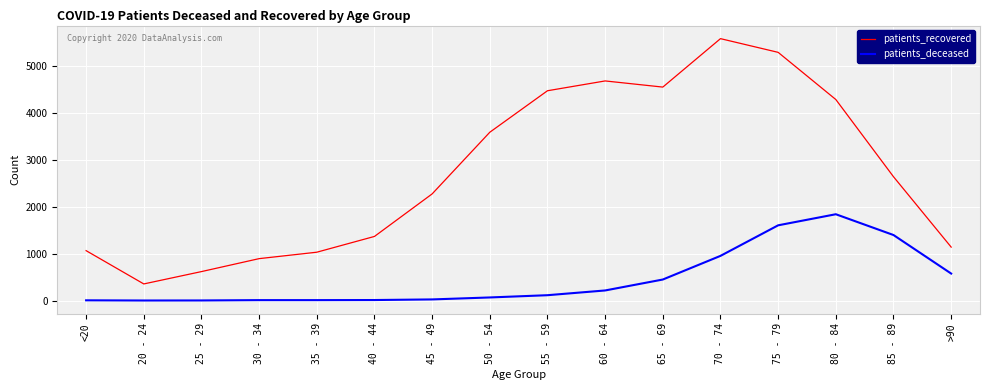

Which series has the widest spread of values?

patients_recovered